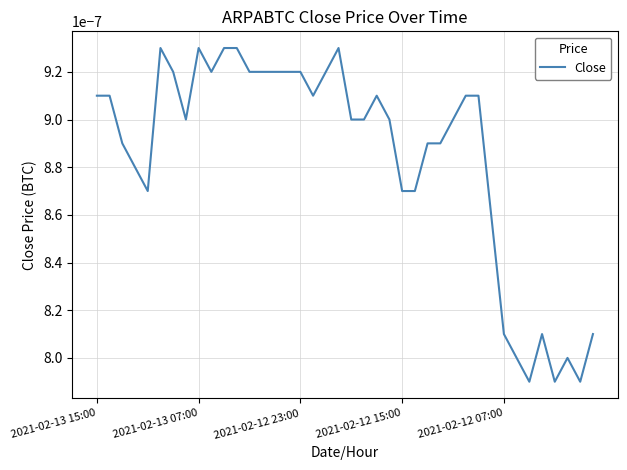

True or false: there are more than 1 points higher than both neighbors.

True